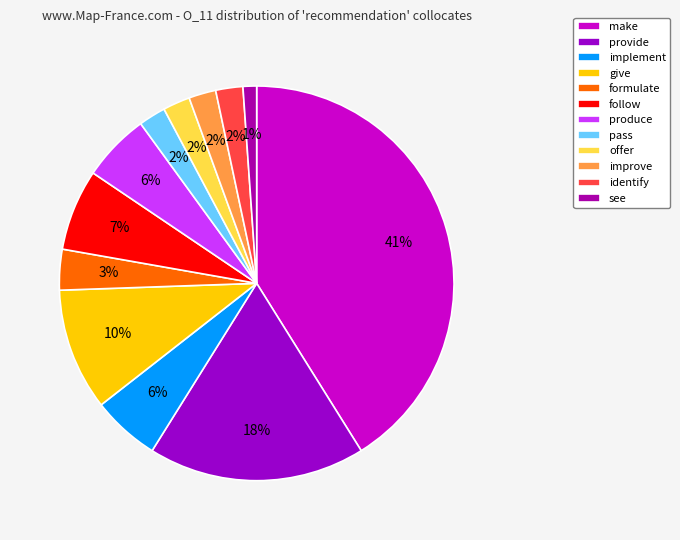

Does any single category account for the majority?

No